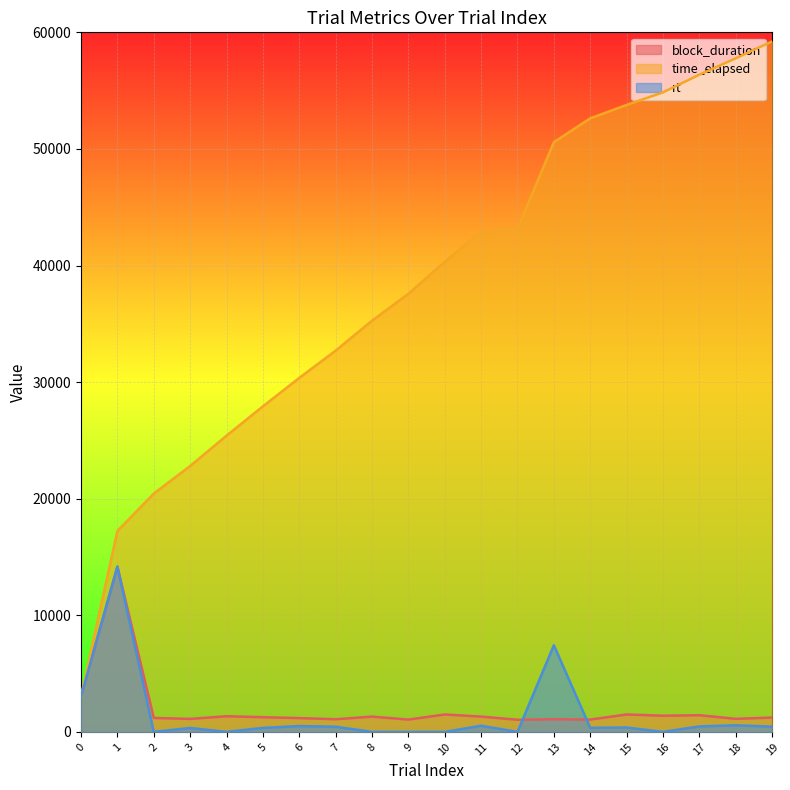

Reading left to right, list all the values displayed in this chart.

block_duration: 3058	14171	1197	1115	1344	1262	1185	1085	1312	1057	1494	1313	1042	1082	1056	1495	1388	1432	1121	1233
time_elapsed: 3059	17231	20437	22807	25406	27922	30362	32701	35267	37578	40326	42894	43146	50578	52624	53772	54850	56364	57773	59225
rt: 3058	14171	0	338	0	344	501	446	0	0	0	530	0	7431	350	376	0	471	569	450